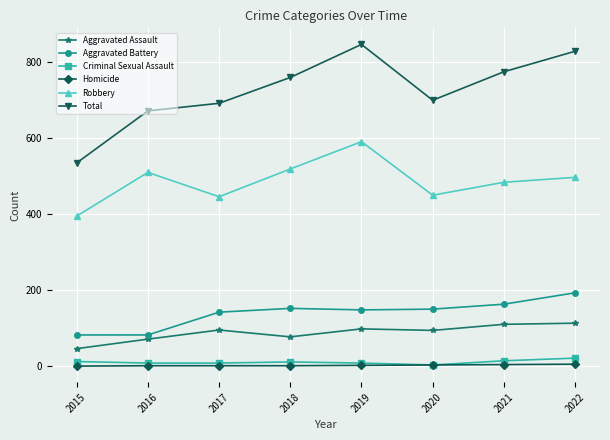

True or false: Total has a value of 962 at 2015.

False